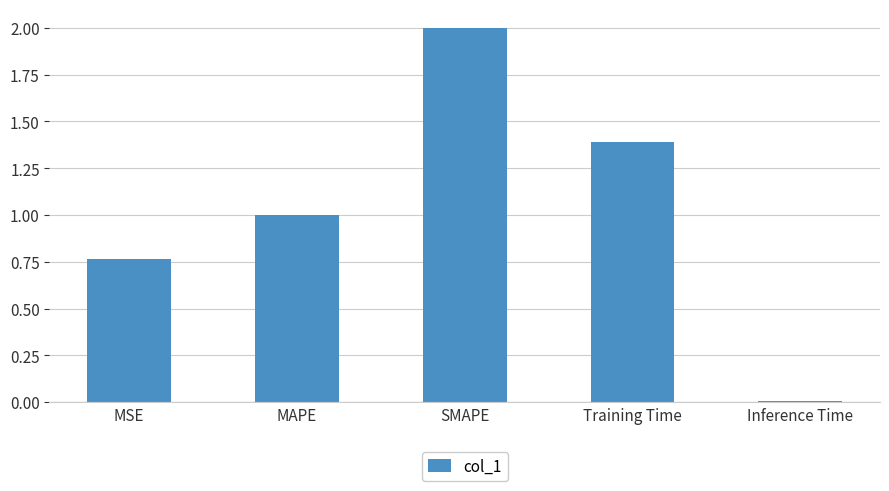

At which label is the value closest to 1?

MAPE